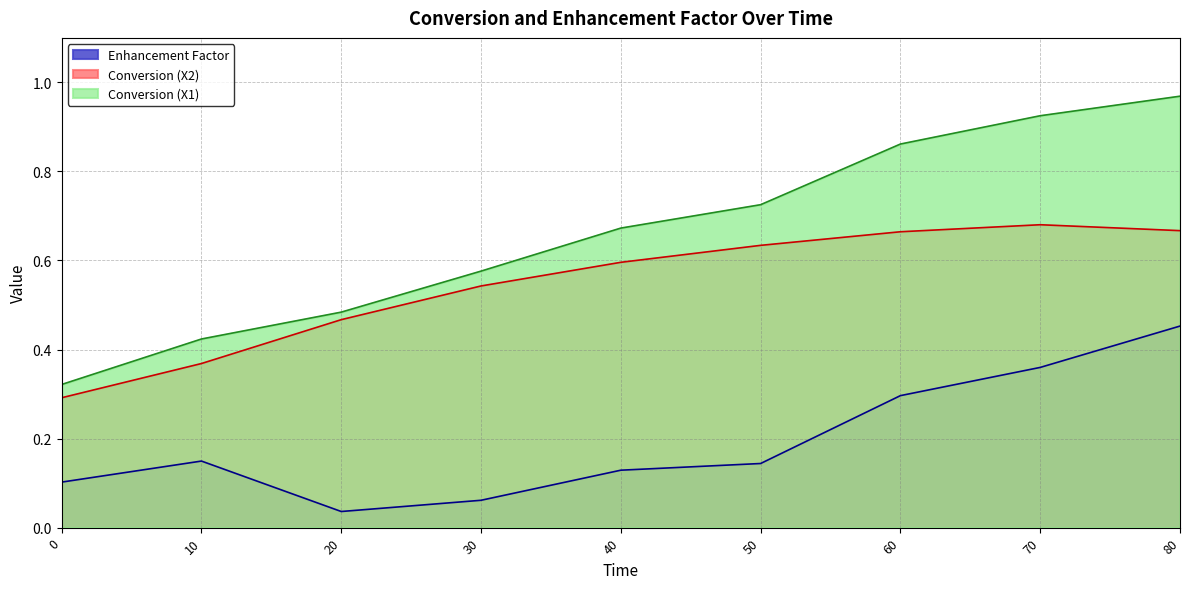

True or false: Enhancement Factor and Conversion (X2) intersect in this chart.

False